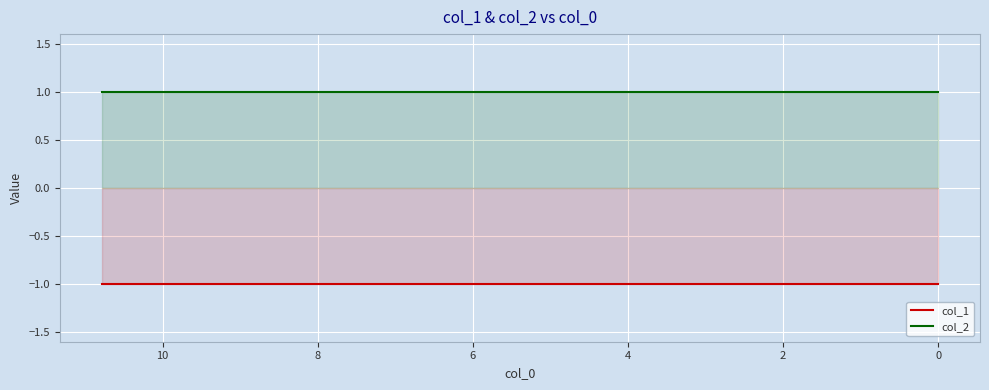

True or false: col_1 and col_2 intersect in this chart.

False